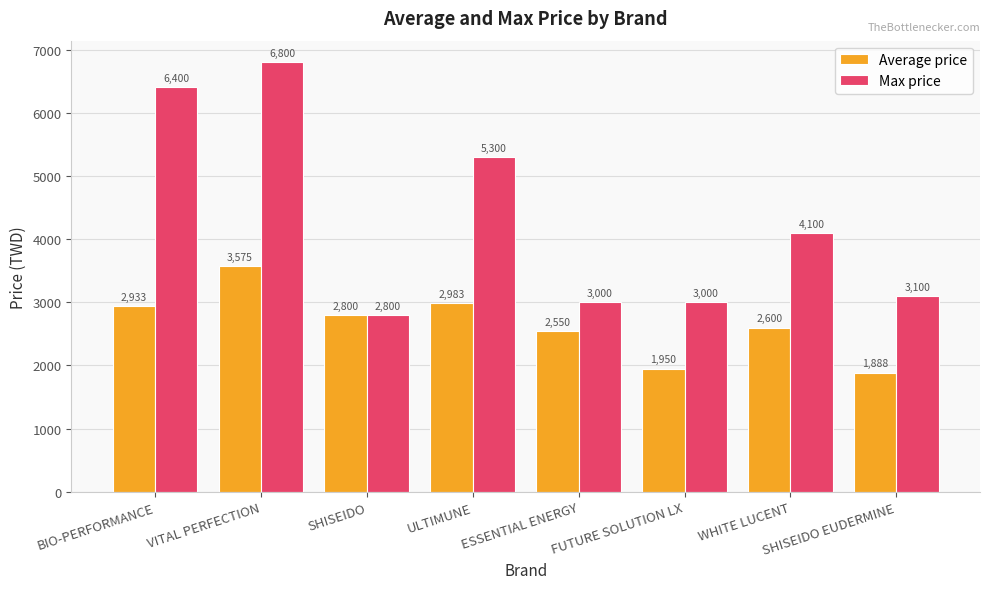

How many data points in Max price are less than 4100?

4